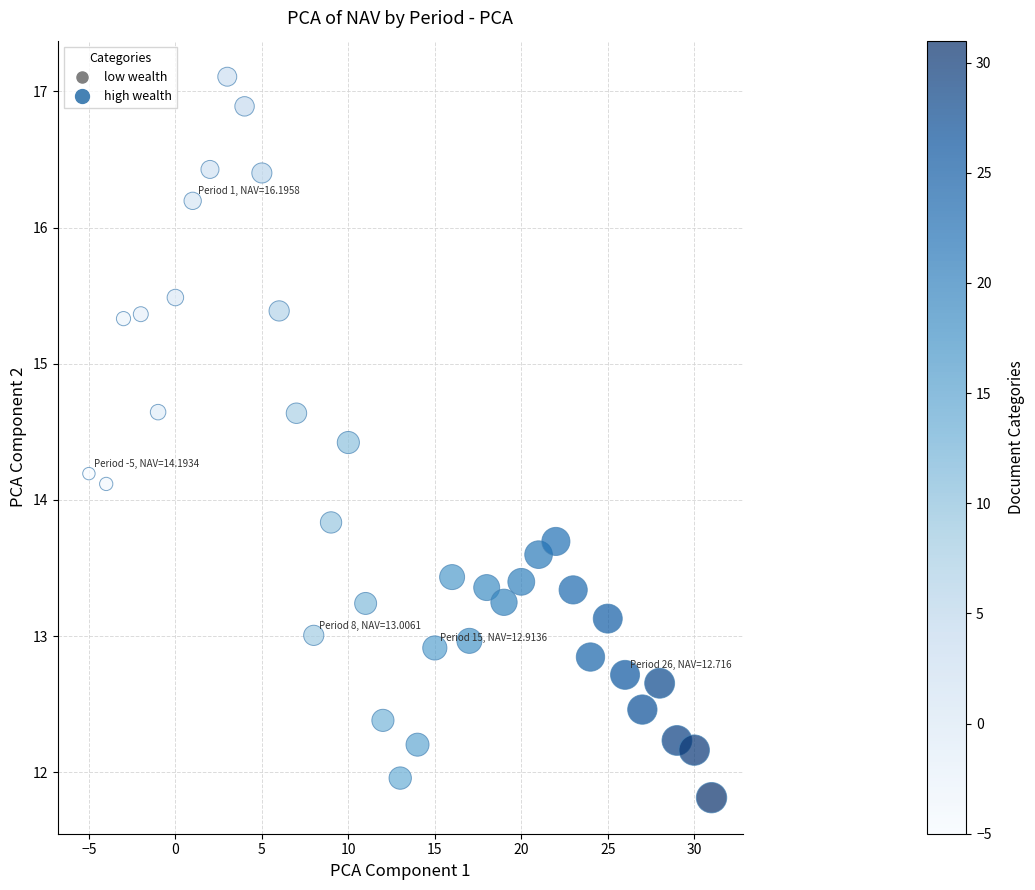

What is the range of Y values (max minus min)?

5.3